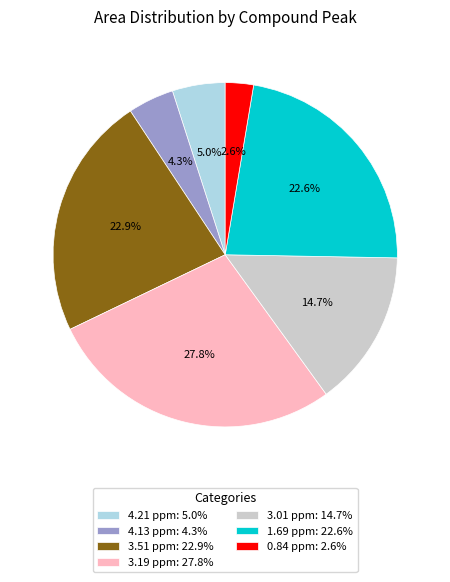

True or false: 3.19 ppm accounts for 28% of the total.

True